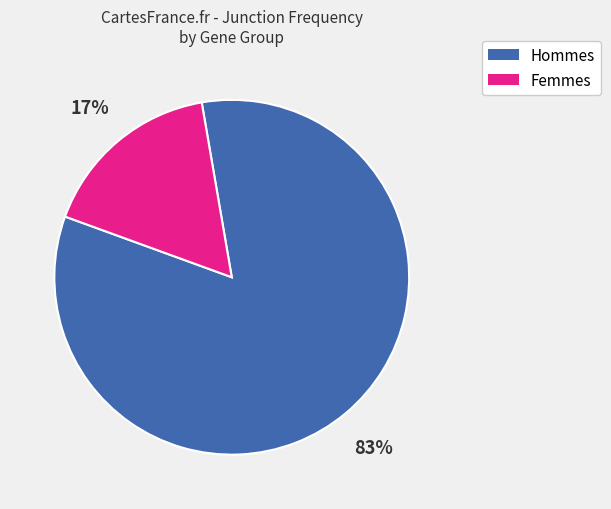

To the nearest percent, what percentage of the pie is Hommes?

83%